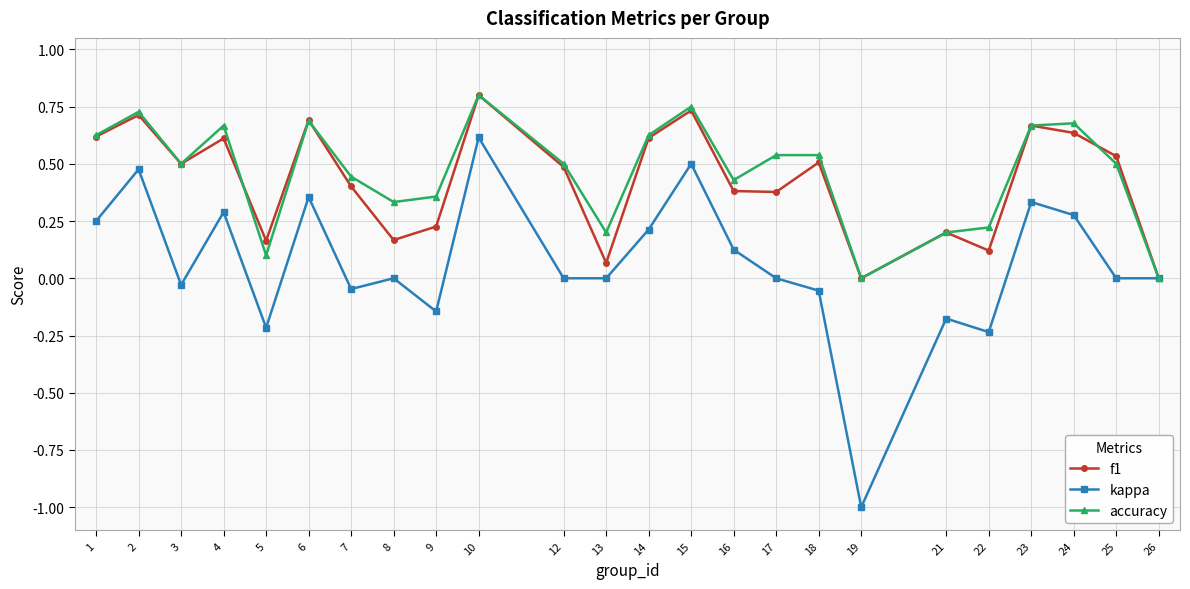

The value of accuracy at 18 is 0.5. True or false?

True